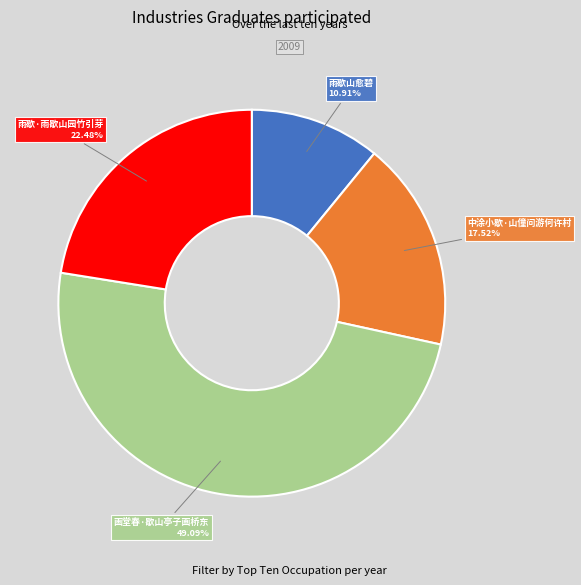

Does any single category account for the majority?

No